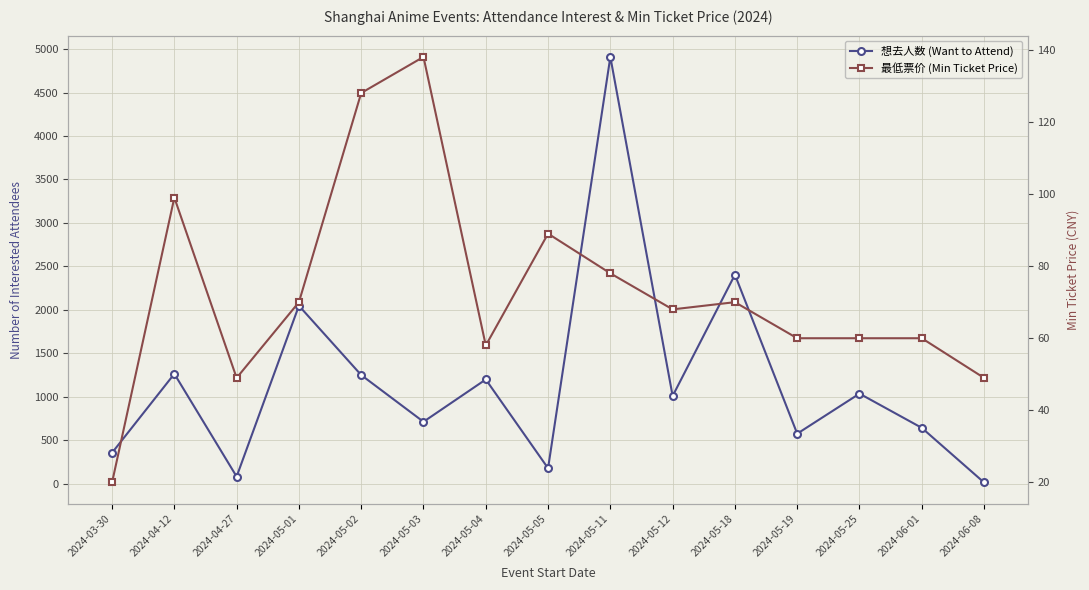

Which category has the lowest value across all series?

2024-06-08